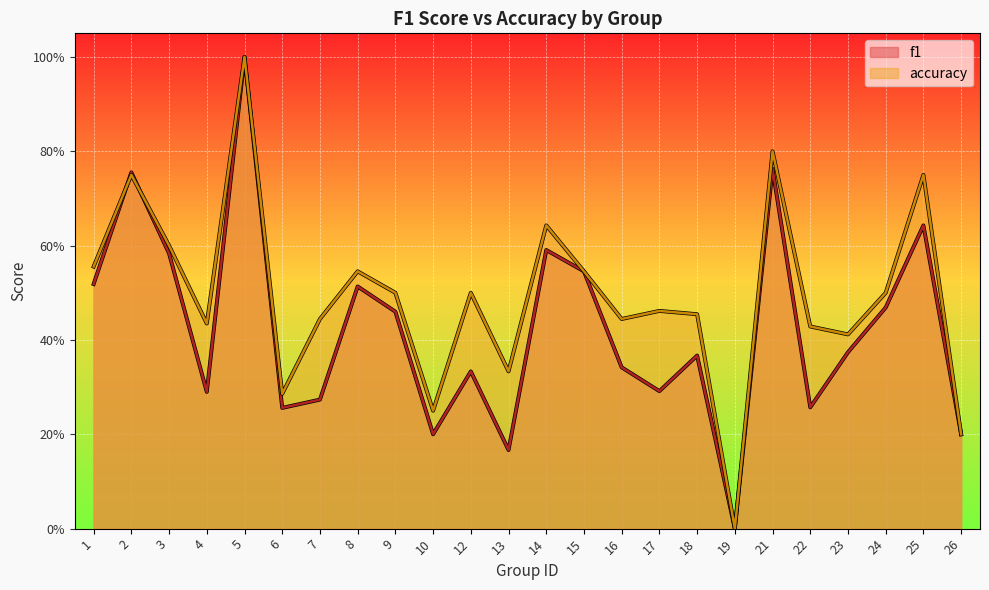

What is the value of the accuracy point at the 7th from the left?

0.4